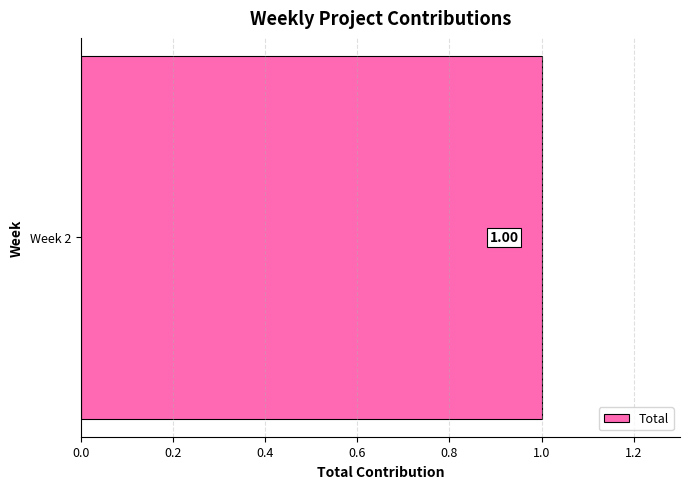

What is the sum of all values?

1